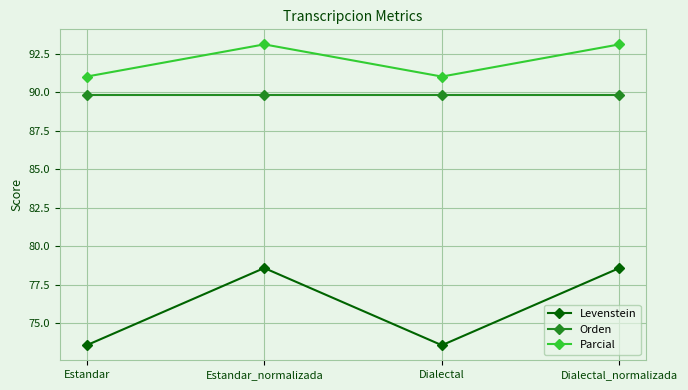

What is the difference between the maximum and second lowest values in the Levenstein series?

5.0